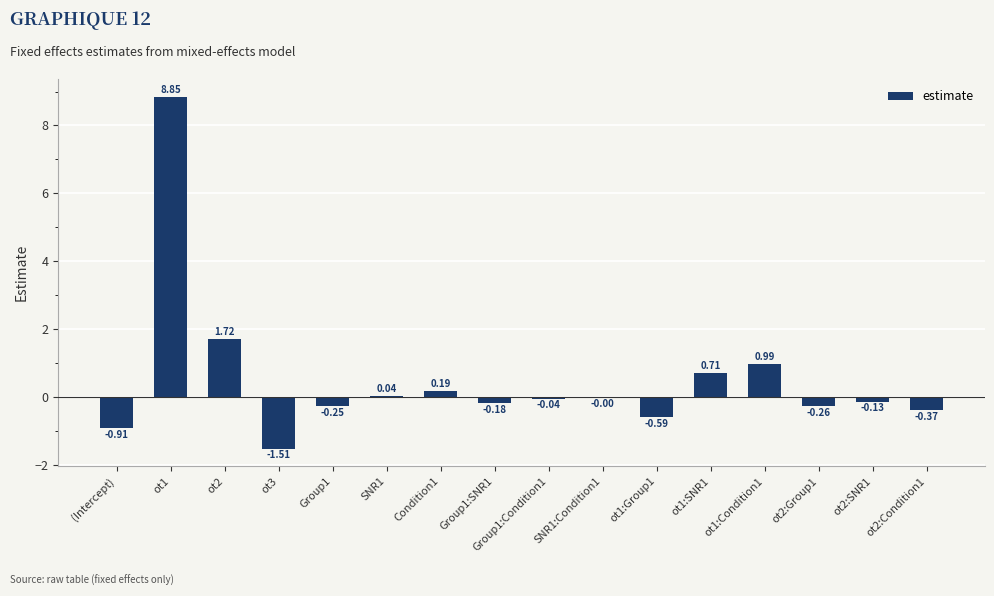

What is the change in value from ot3 to Group1?

+1.3